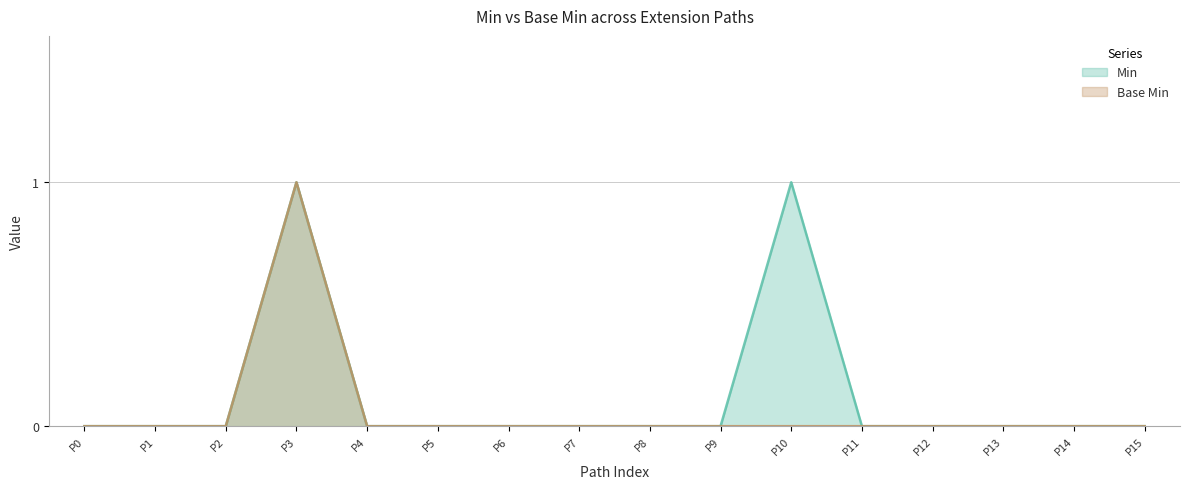

Reading left to right, what are all the values shown in this chart?

Min: 0	0	0	1	0	0	0	0	0	0	1	0	0	0	0	0
Base Min: 0	0	0	1	0	0	0	0	0	0	0	0	0	0	0	0